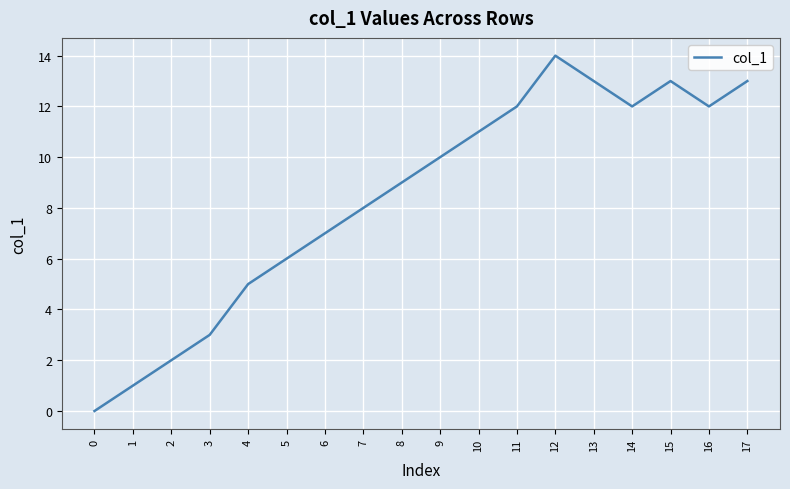

What is the difference between the maximum and second lowest values?

13